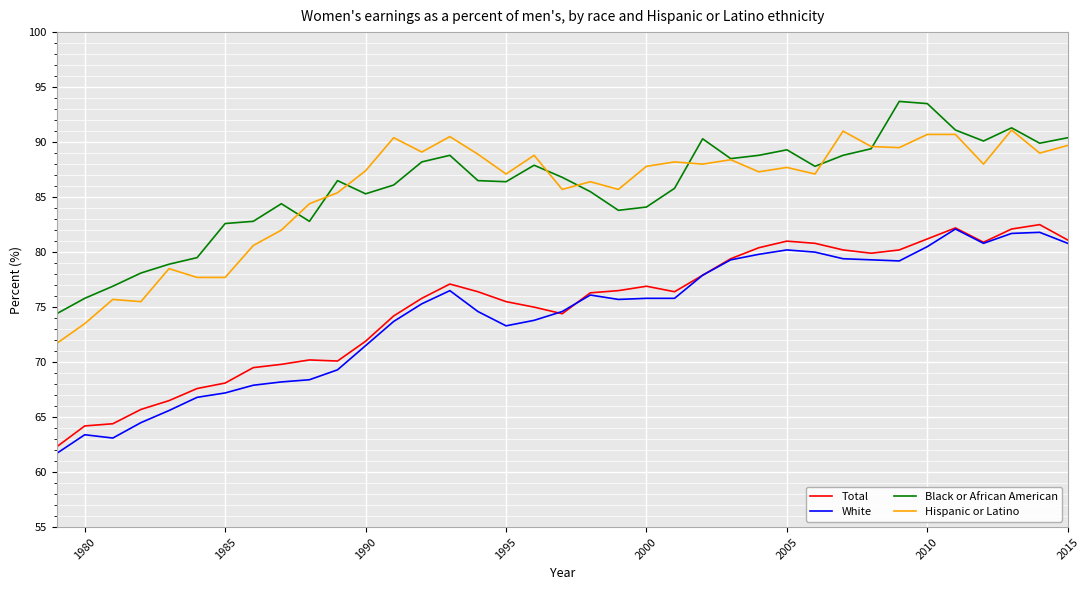

True or false: Black or African American and White intersect in this chart.

False